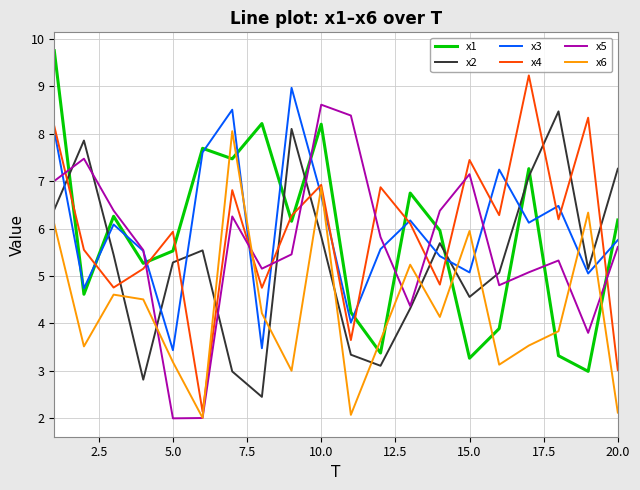

What is the minimum value shown in the chart?

2.0